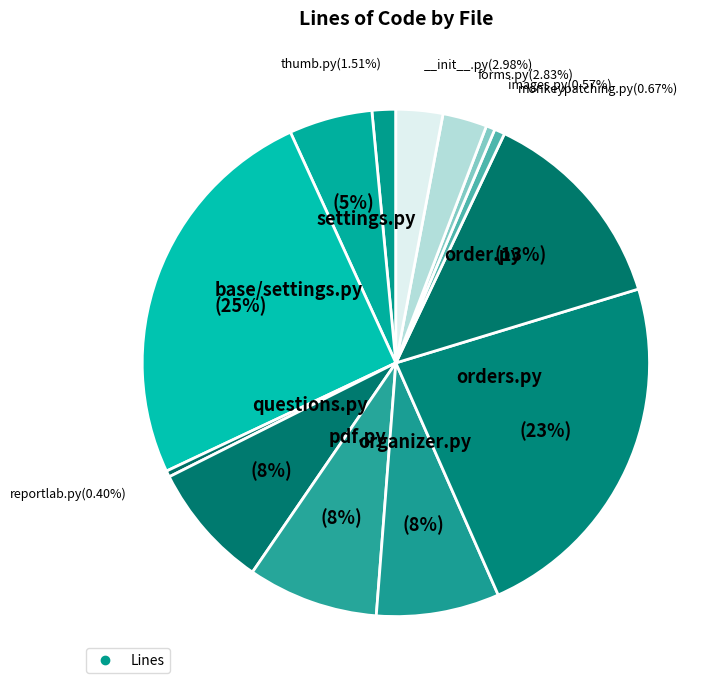

How many slices are in this pie chart?

13